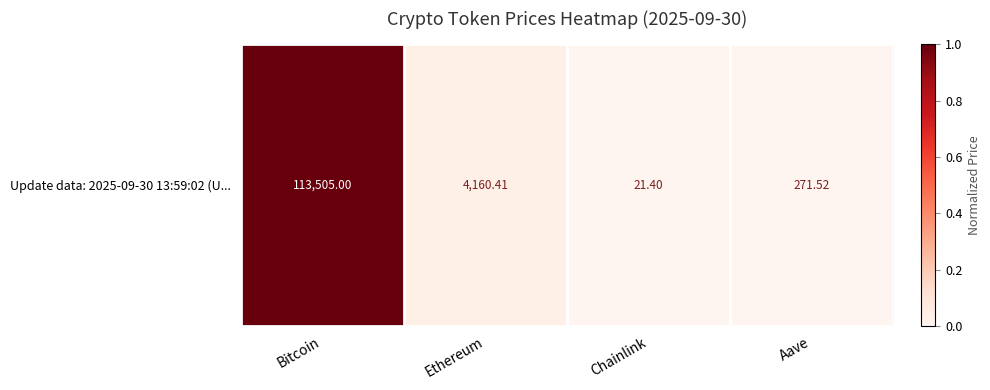

The chart shows a value of 0.0 at Chainlink. True or false?

True